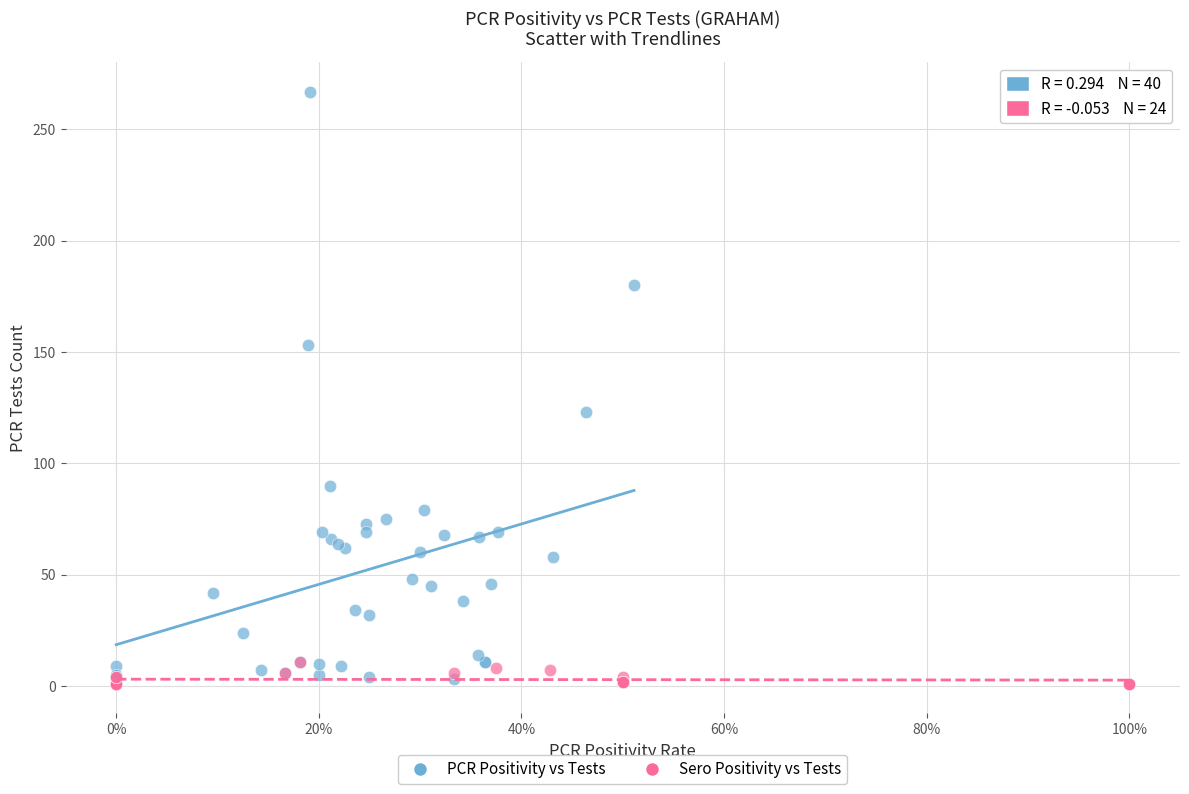

Which series has the largest Y range (max minus min)?

PCR Positivity vs Tests